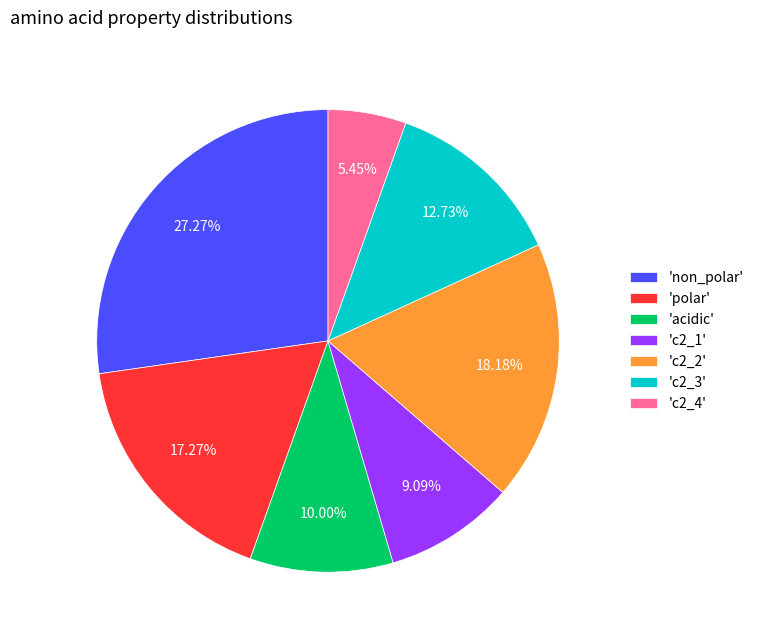

Is there any slice that represents more than half of the pie?

No